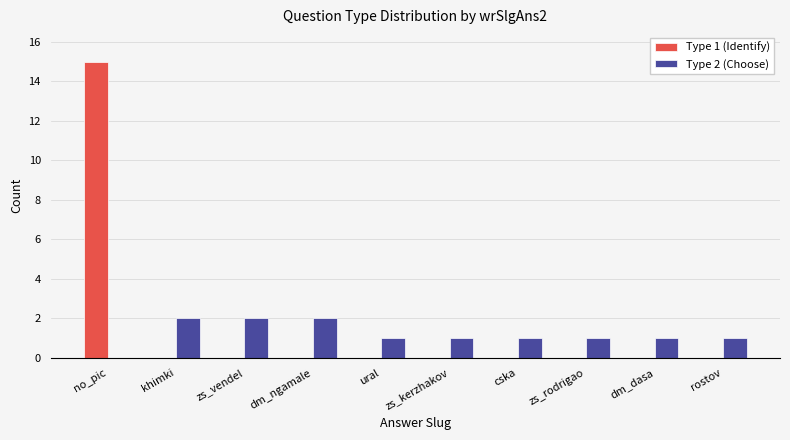

The value of Type 2 (Choose) at cska is 2. True or false?

False